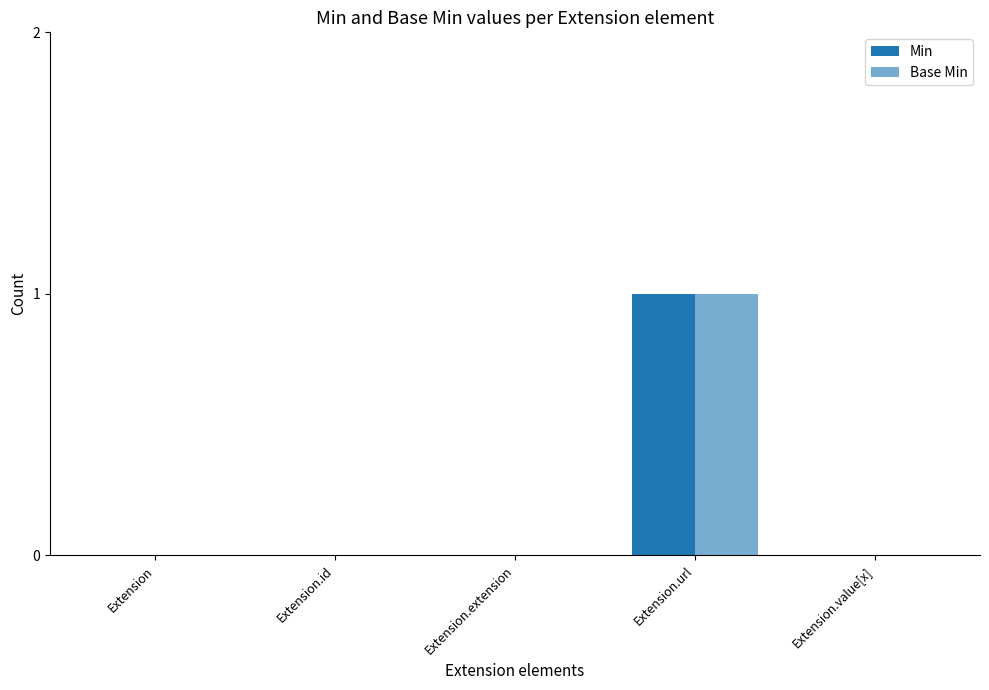

Are the bars grouped side by side (vs. stacked)?

Yes